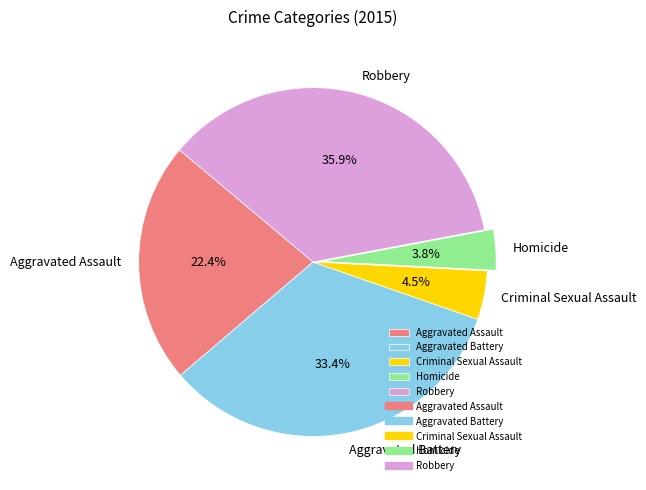

Which slice is the smallest?

Homicide